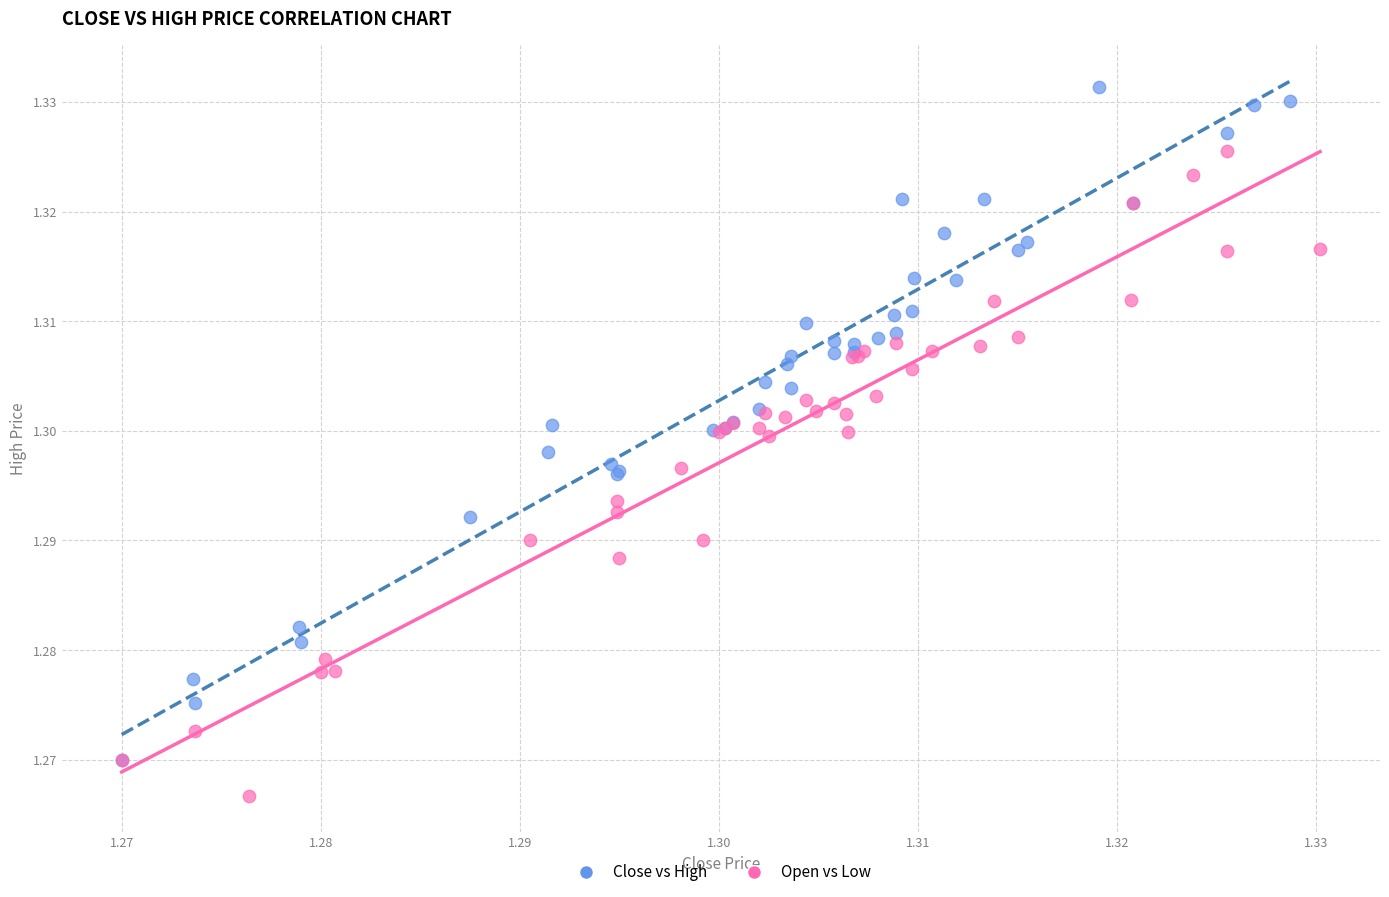

What are all the series names shown in the legend?

Close vs High, Open vs Low